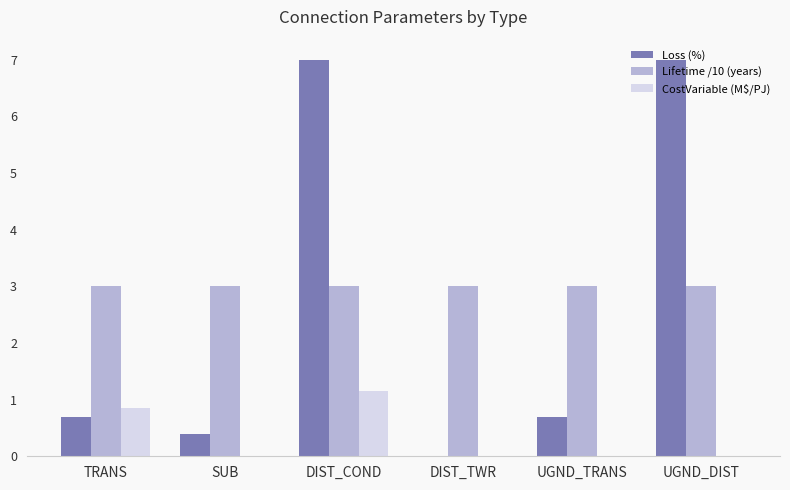

What is the sum of all Lifetime /10 (years) values?

18.0